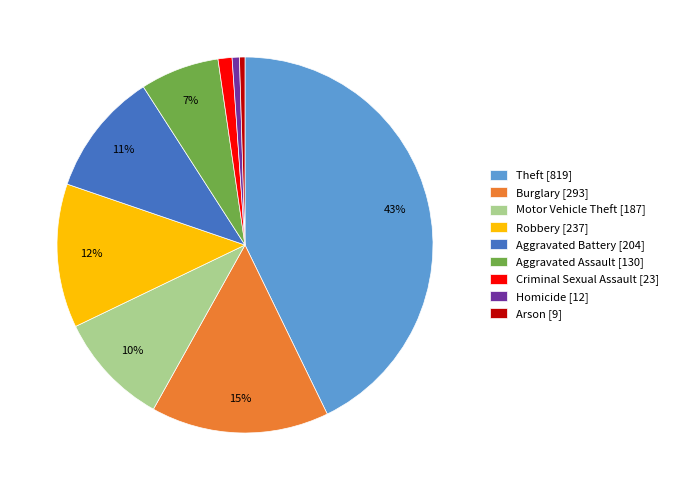

To the nearest percent, what portion does Robbery [237] represent?

12%